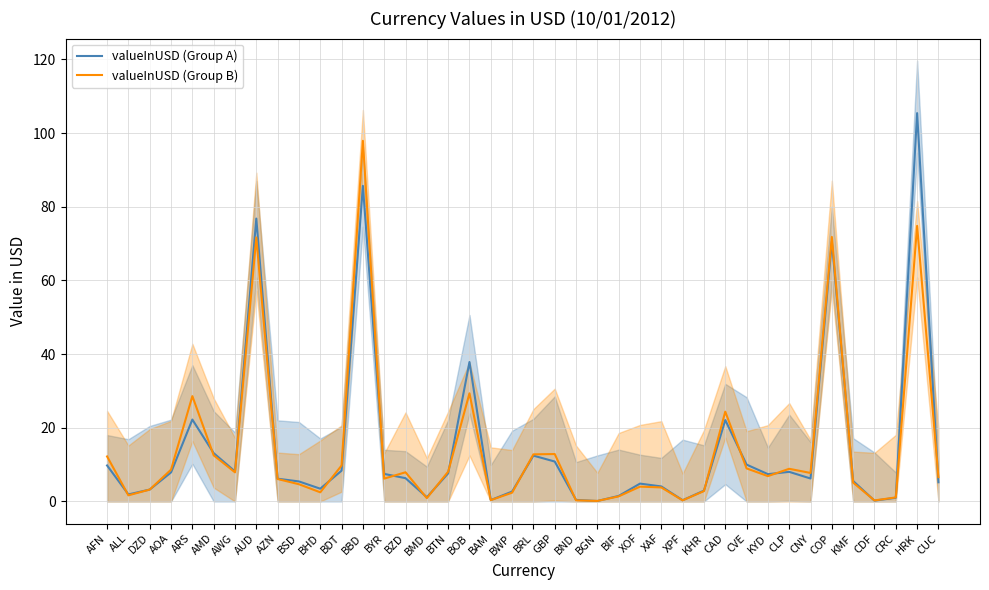

At which category is the sum across all series the highest?

BBD